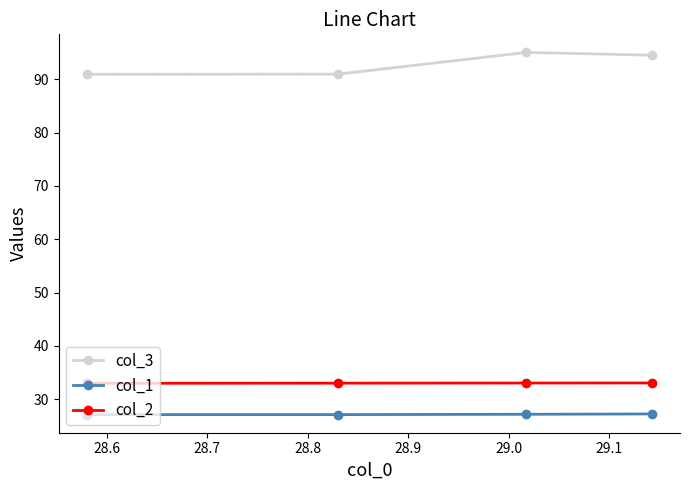

What is the sum of all col_3 values?

371.5